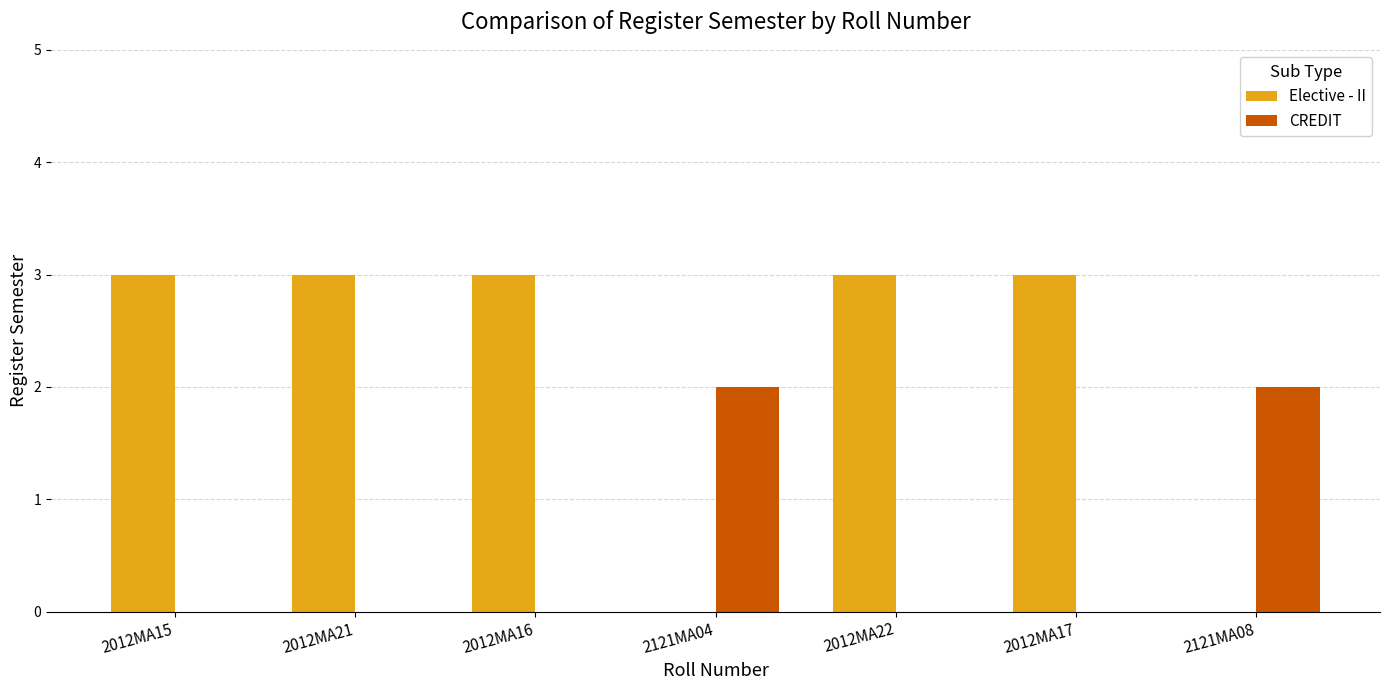

Are the bars grouped side by side (vs. stacked)?

Yes